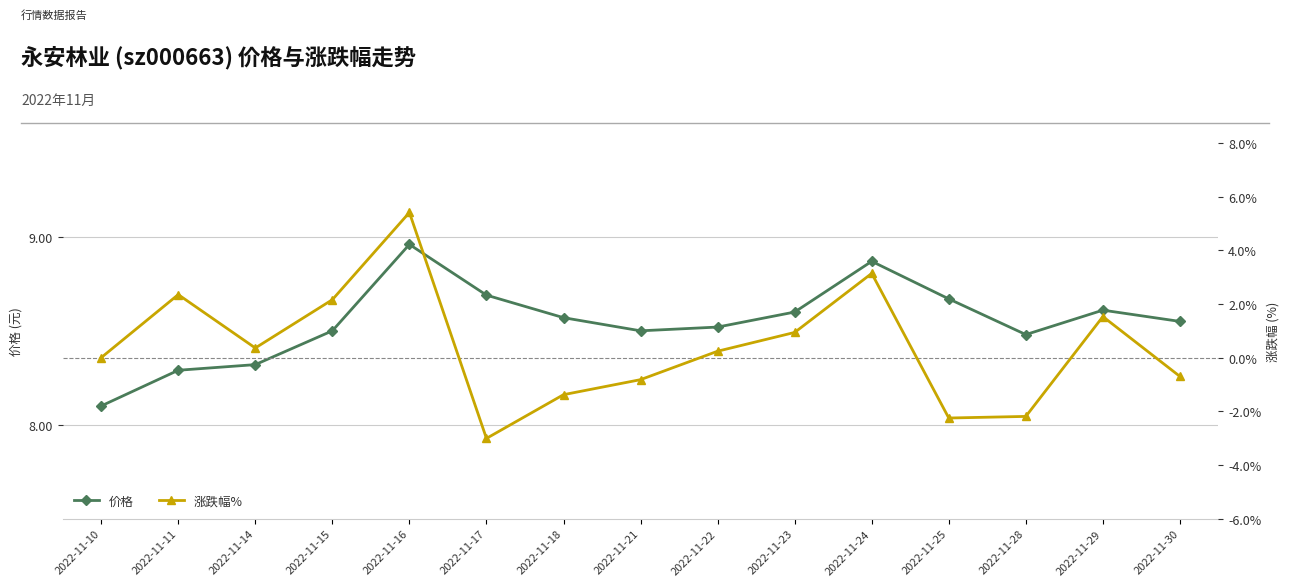

Is it true that 价格 equals 8.6 at 2022-11-18?

True